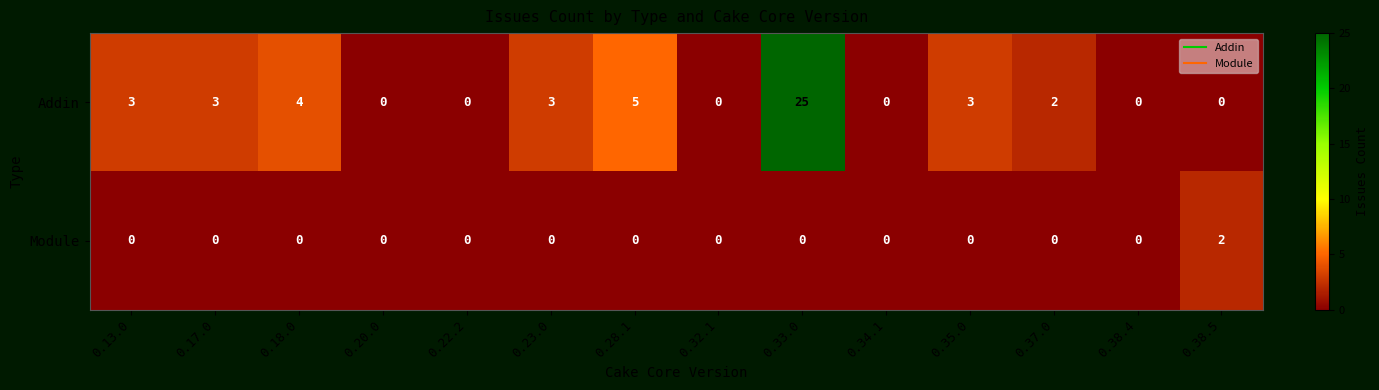

What is the greatest value displayed?

25